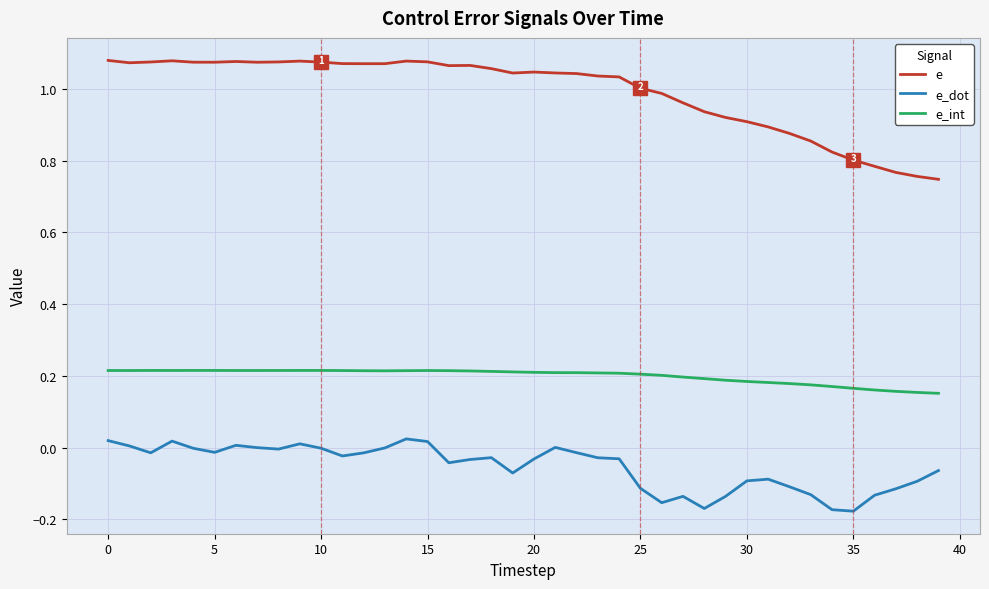

True or false: e_dot and e_int intersect in this chart.

False